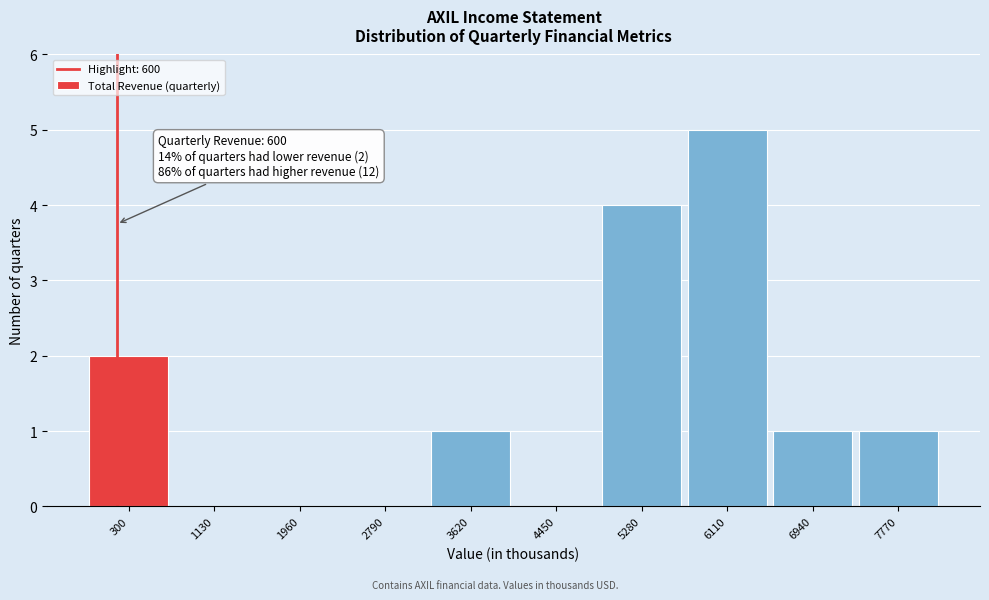

Reading left to right, what are all the values shown in this chart?

300=2	1130=0	1960=0	2790=0	3620=1	4450=0	5280=4	6110=5	6940=1	7770=1